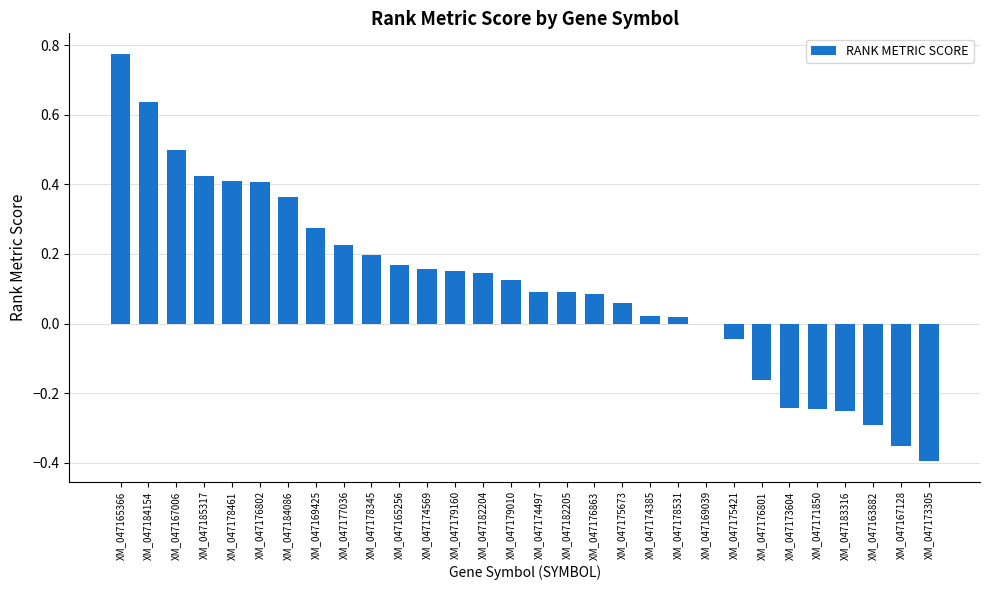

Between XM_047174497 and XM_047163882, which is larger?

XM_047174497